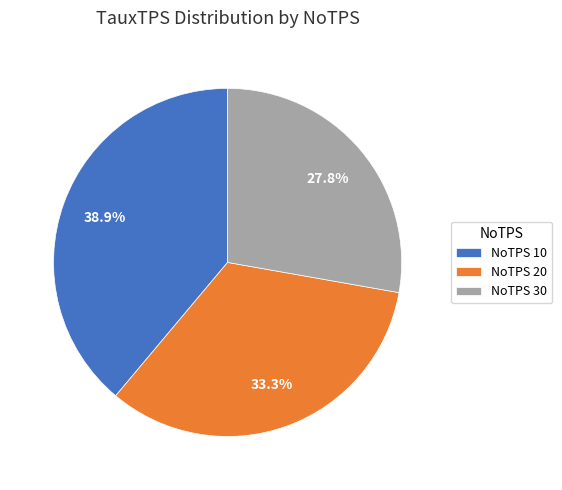

How many slices are in this pie chart?

3